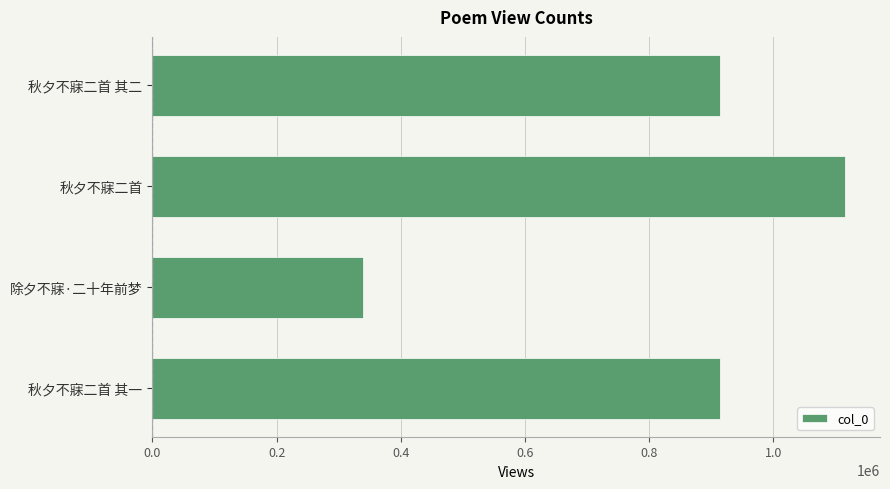

Is it true that the value at 秋夕不寐二首 其一 is 913108?

True